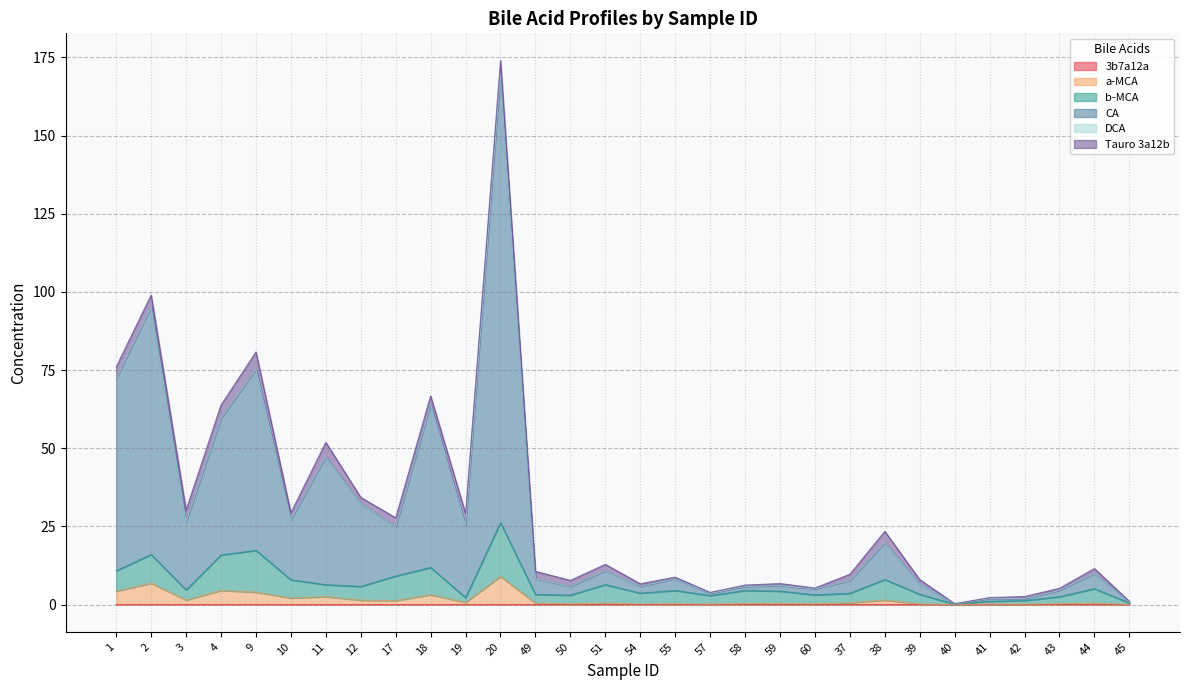

At which category is the sum across all series the highest?

20